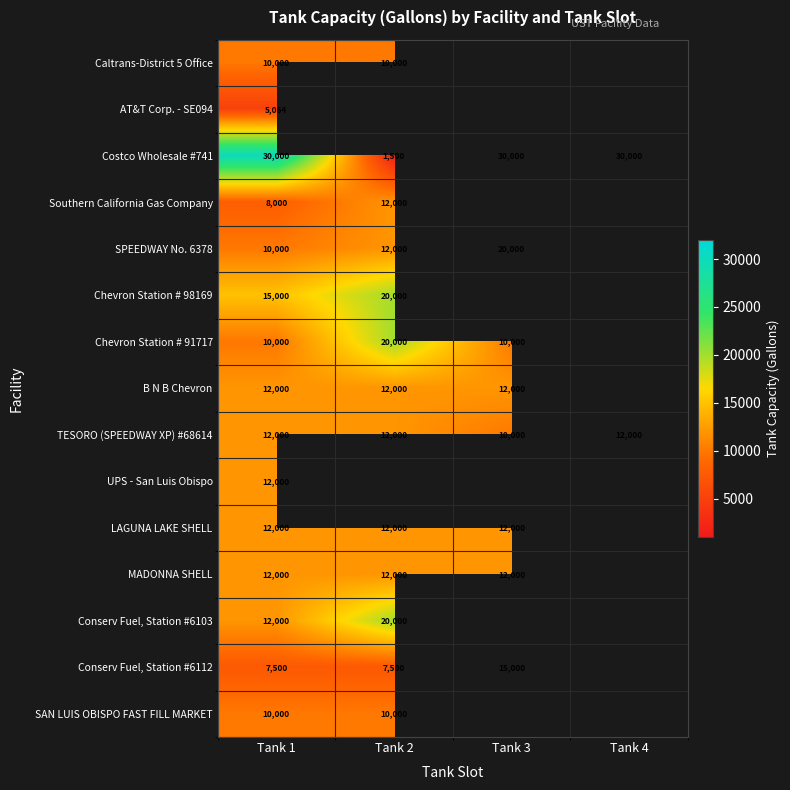

Is it true that TESORO (SPEEDWAY XP) #68614 equals 16254 at Tank 2?

False